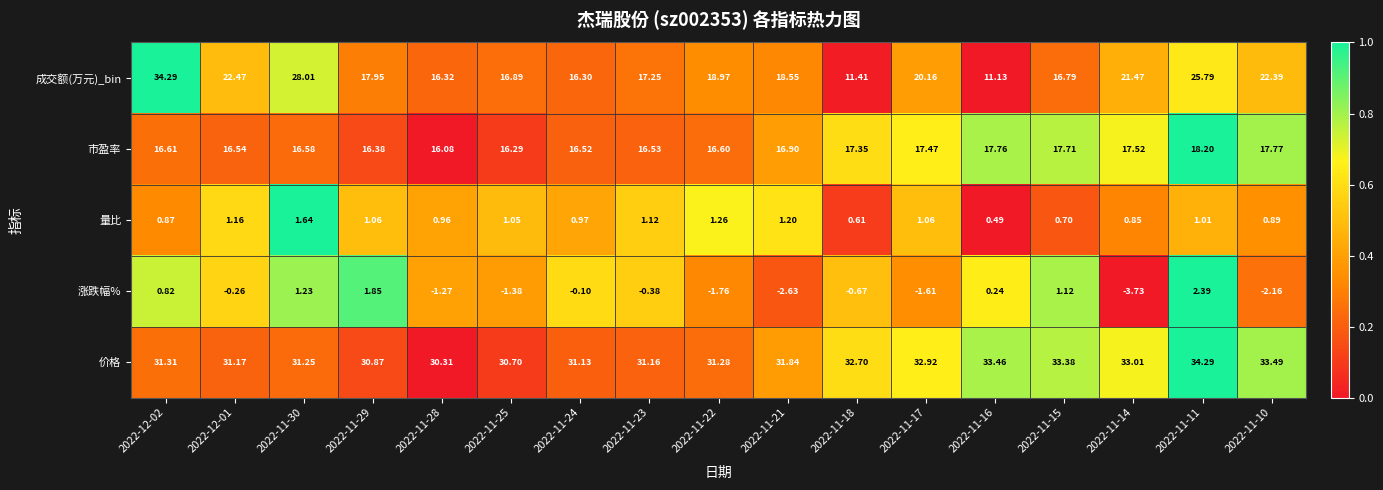

Which series changed the most between 2022-11-16 and 2022-11-10?

成交额(万元)_bin